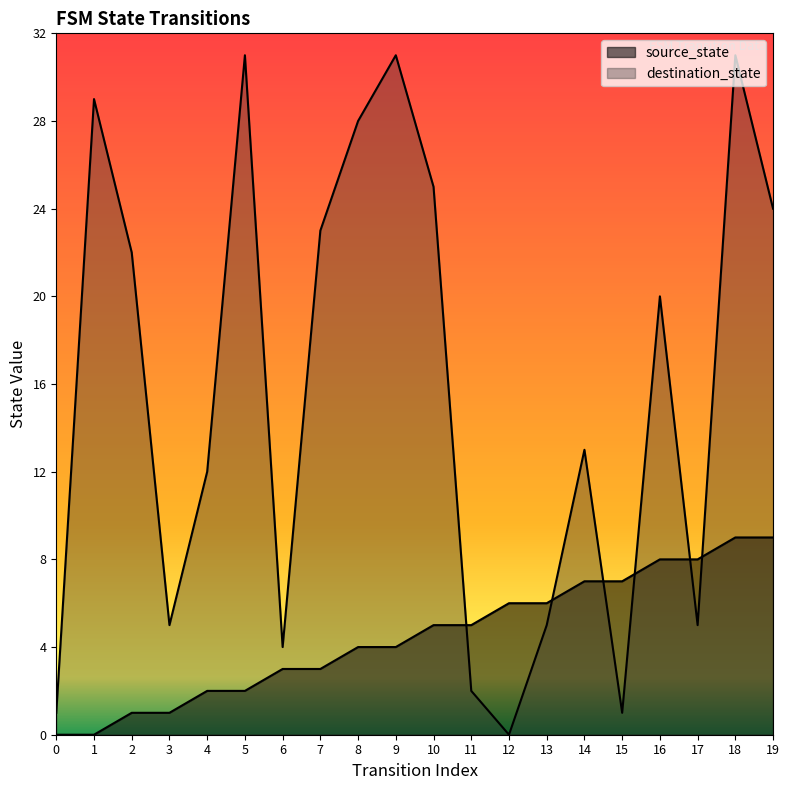

How many lines are shown in the chart?

2